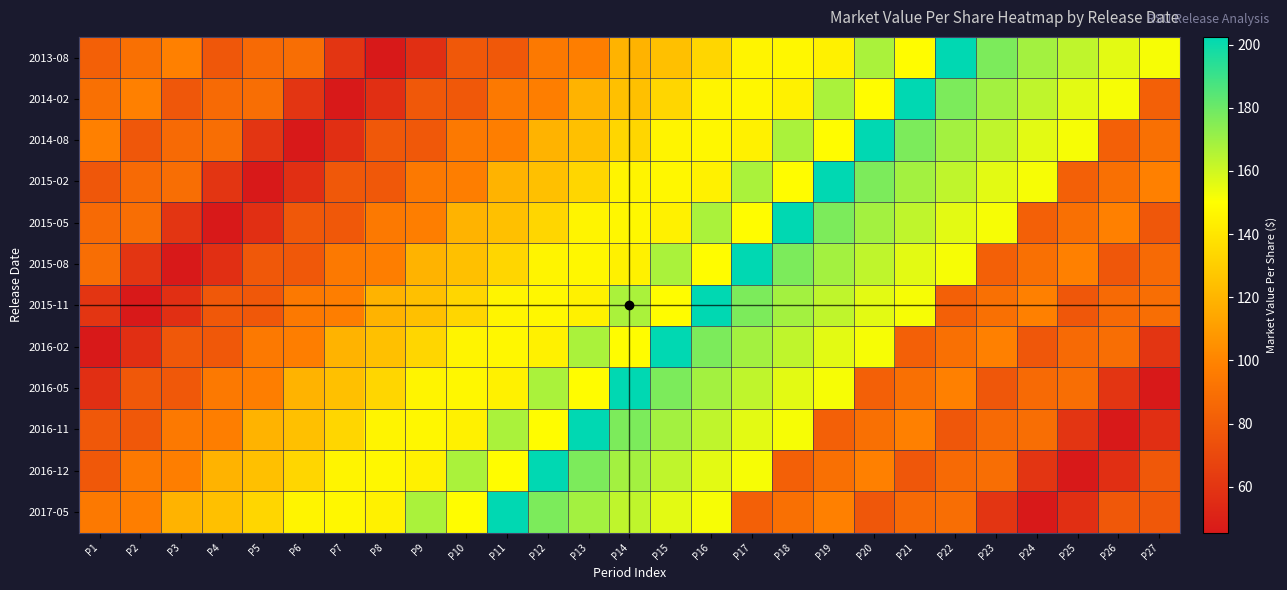

At which category is the sum across all series the highest?

P16